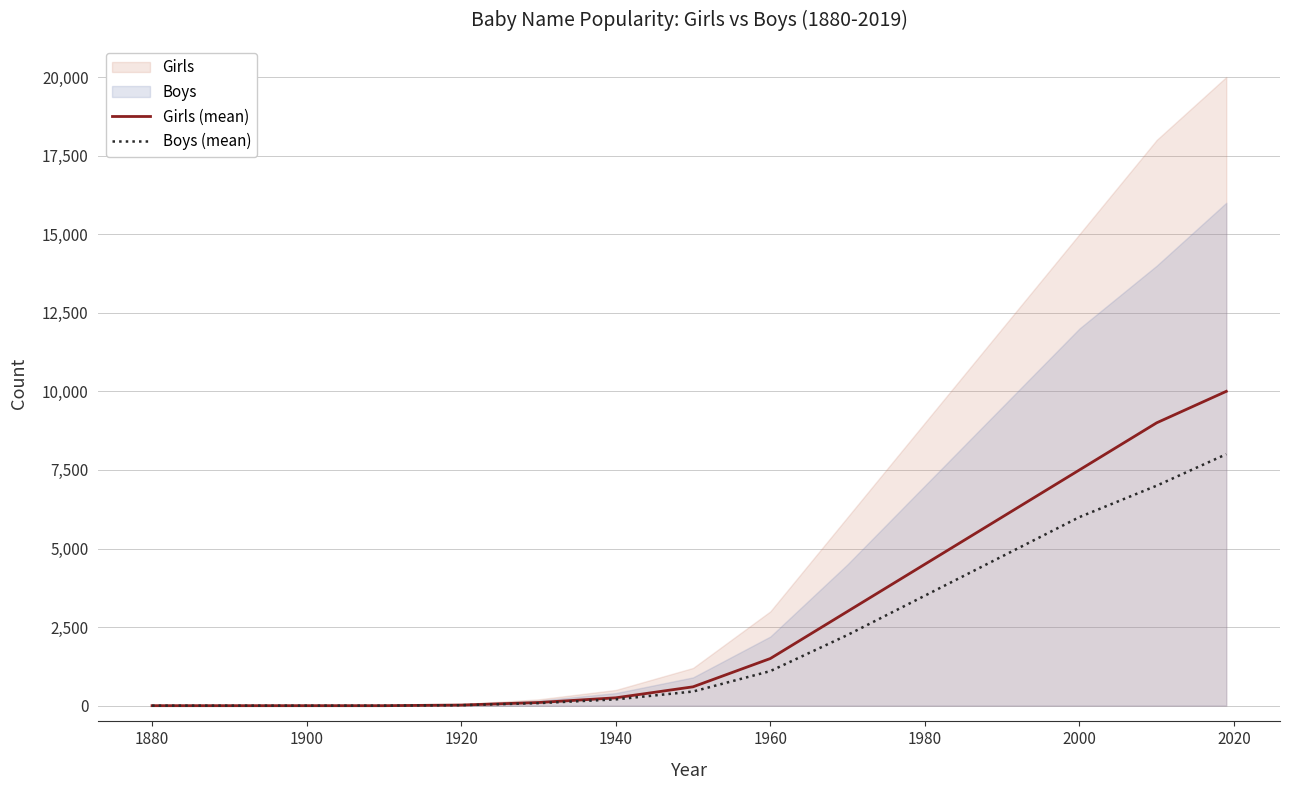

Is the value of Girls (mean) at 1960 greater than the value of Boys (mean) at 2000?

No